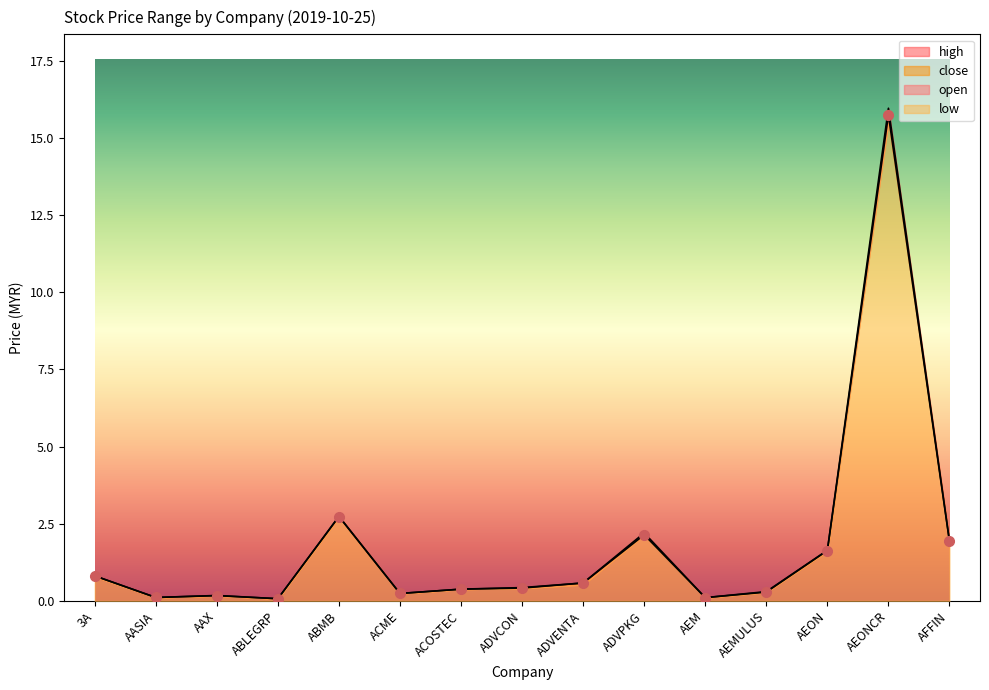

What is the label of the 8th point from the right?

ADVCON